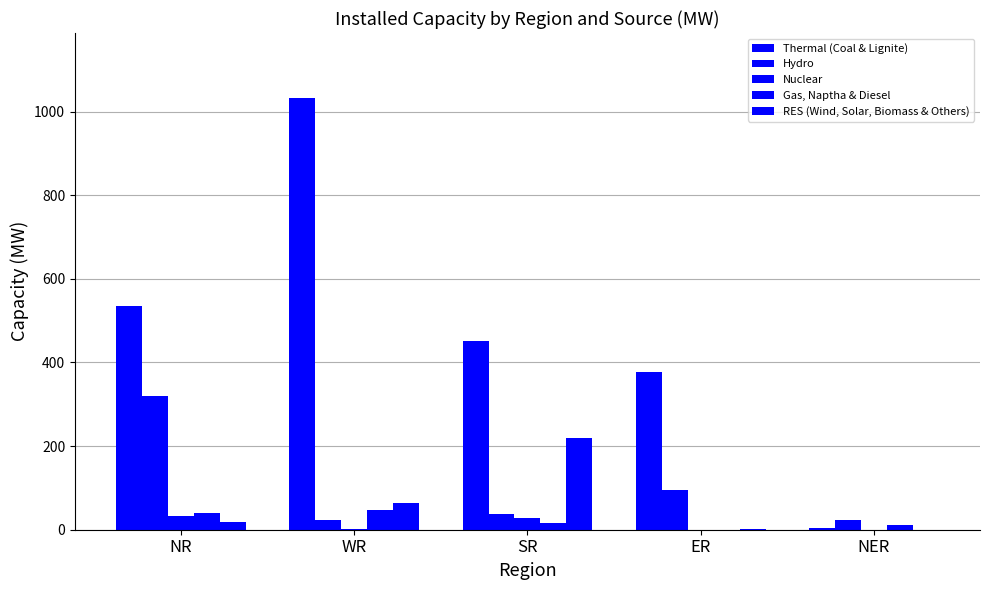

Which series has the widest spread of values?

Thermal (Coal & Lignite)